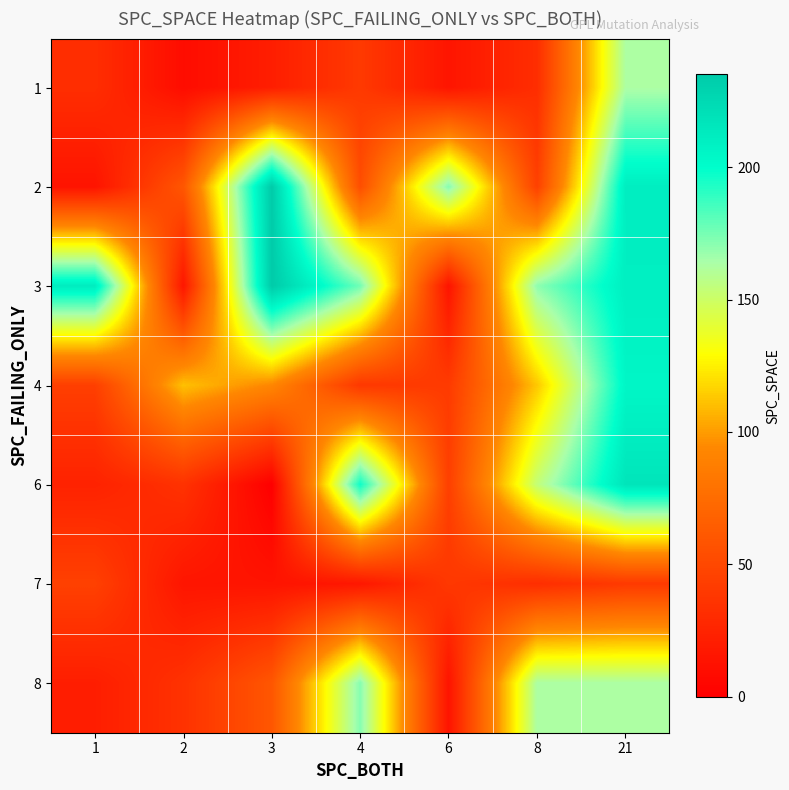

List the series in order of their peak value, highest first.

2, 3, 6, 4, 8, 1, 7